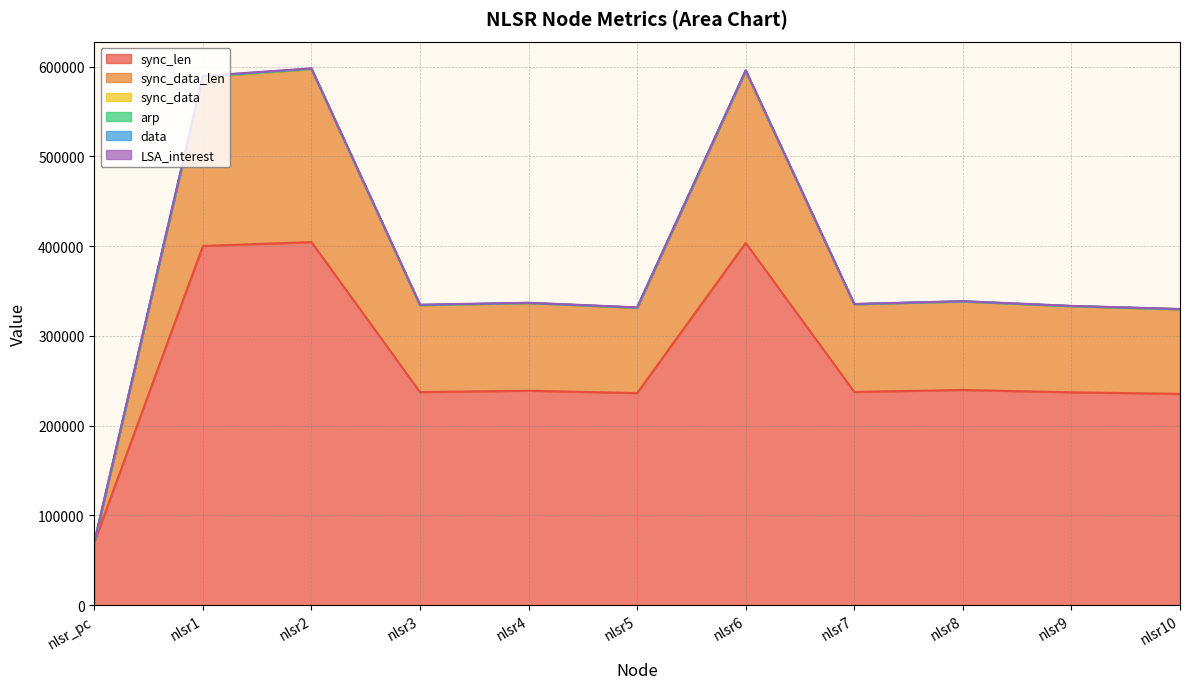

What is the maximum value shown in the chart?

598021